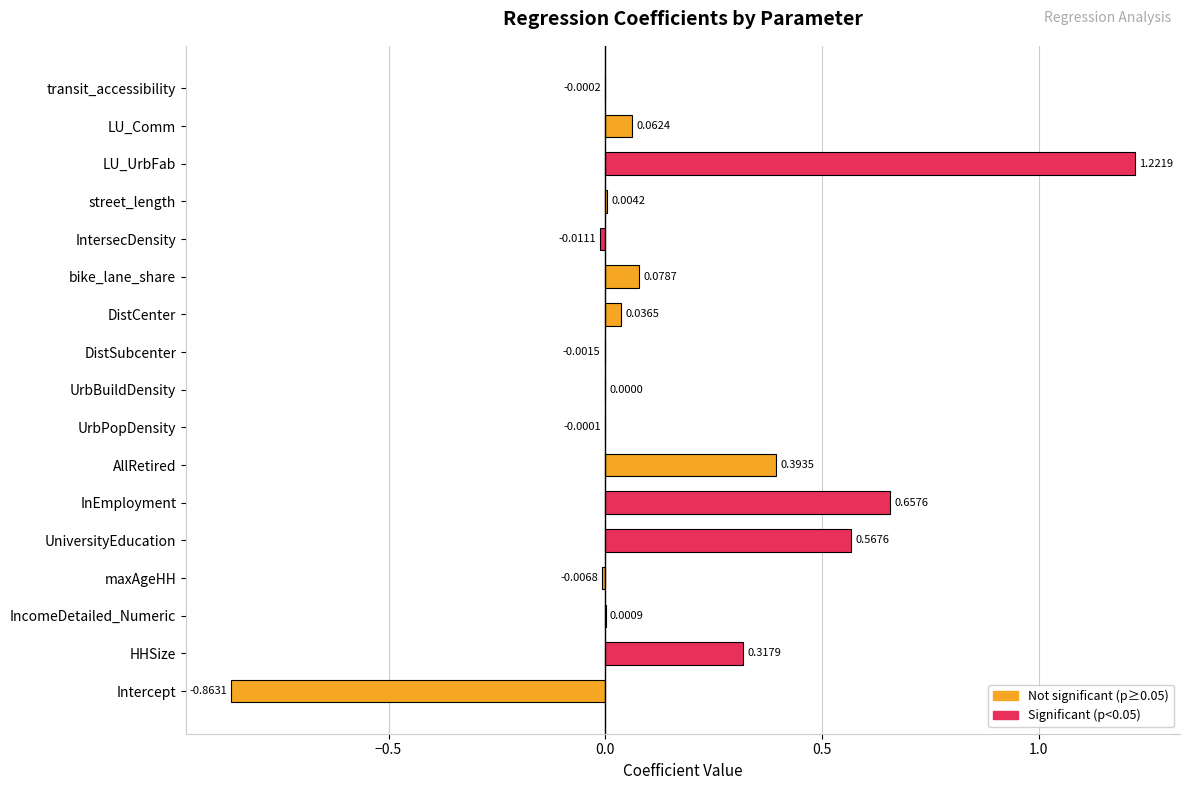

What is the change in value from Intercept to transit_accessibility?

+0.9